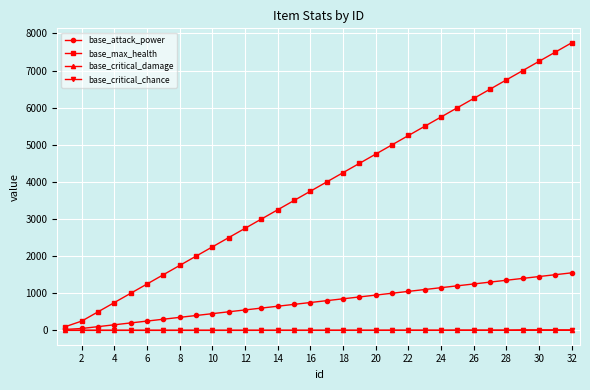

Which series has the largest total across all categories?

base_max_health